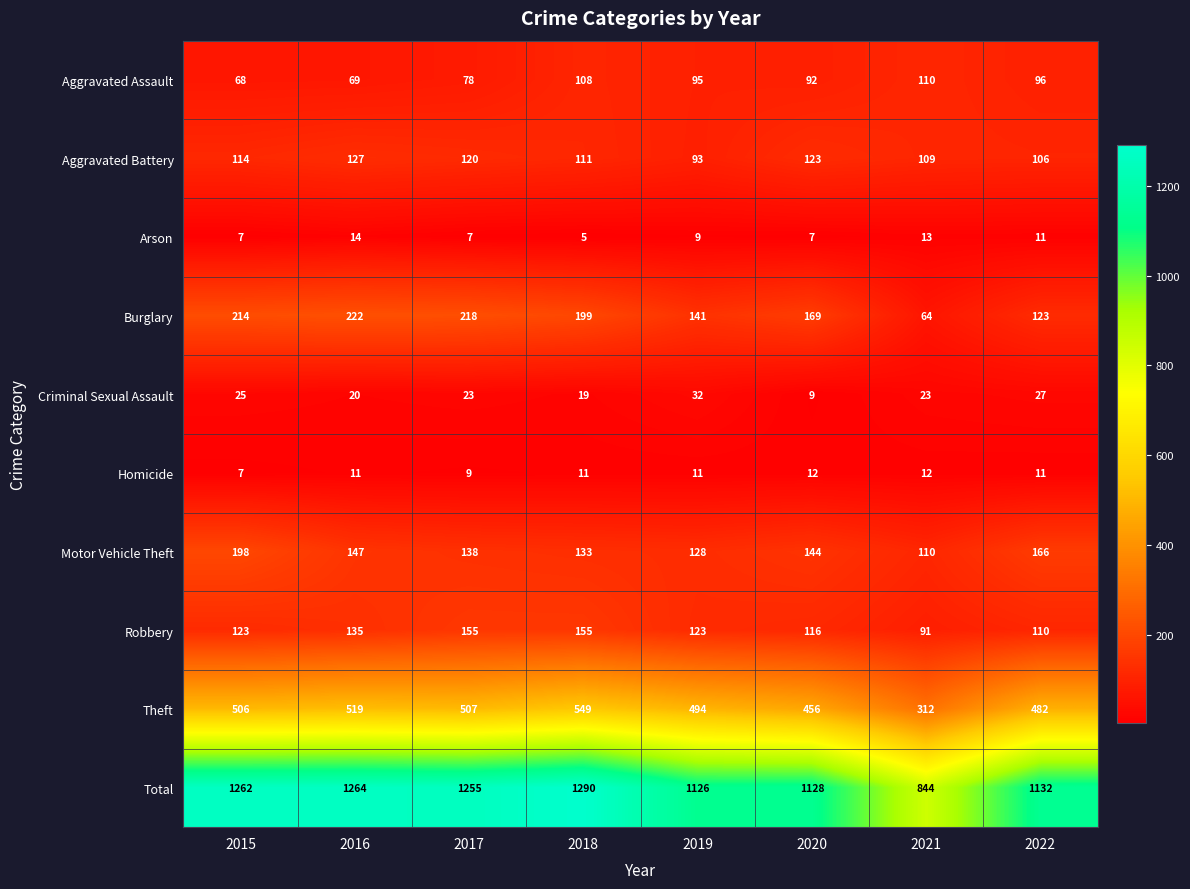

Rank the series by their maximum value, from highest to lowest.

Total, Theft, Burglary, Motor Vehicle Theft, Robbery, Aggravated Battery, Aggravated Assault, Criminal Sexual Assault, Arson, Homicide